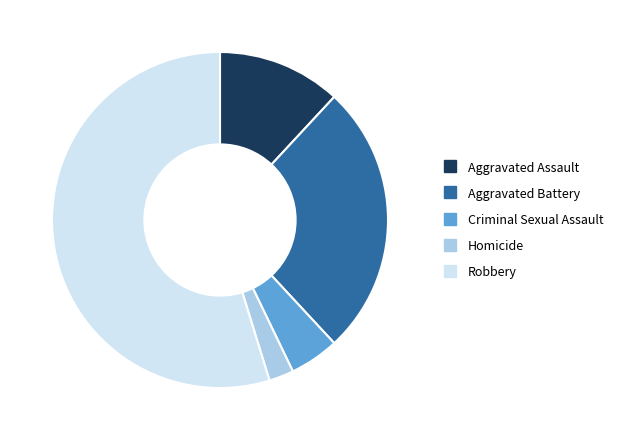

True or false: Aggravated Battery accounts for 33% of the total.

False